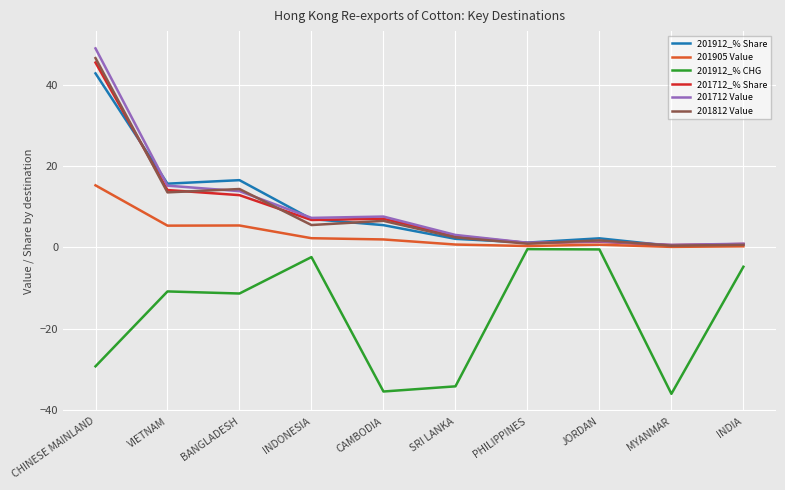

At which label is 201712 Value closest to 24?

VIETNAM